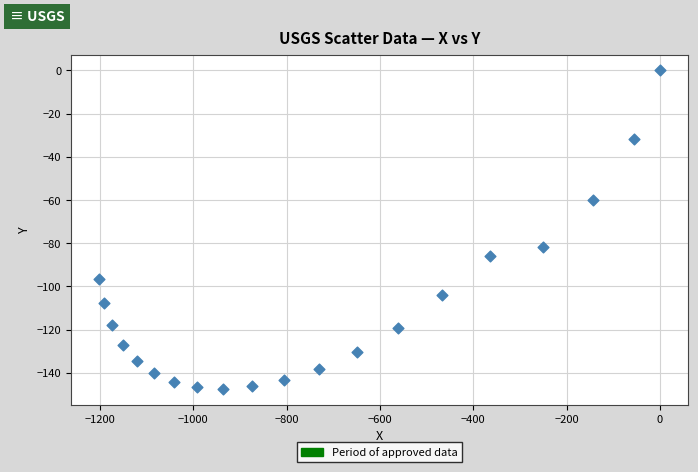

What Y value in the scatter plot is closest to -73?

-81.7